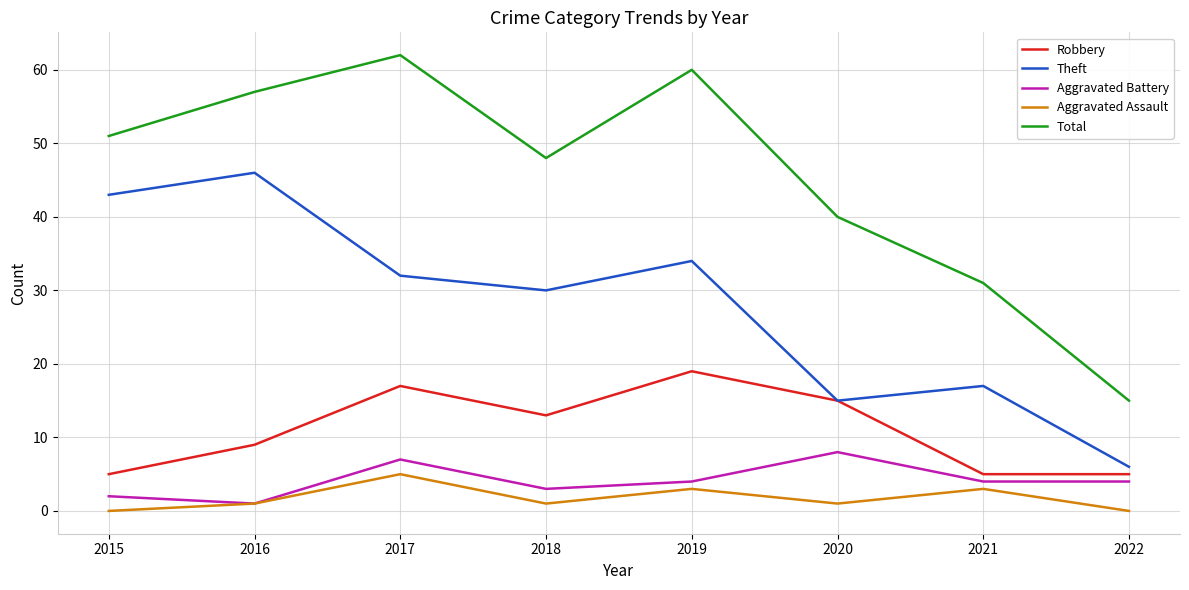

Count the Aggravated Battery values in the range 3 to 7.

5